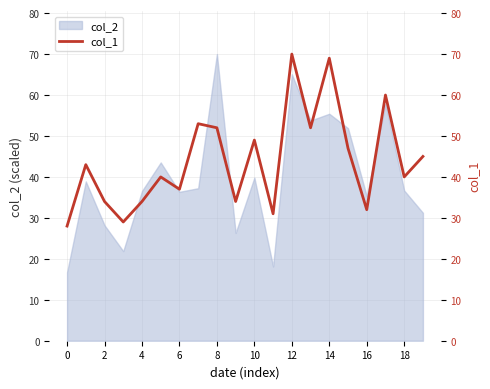

At which label is the value closest to 49?

10